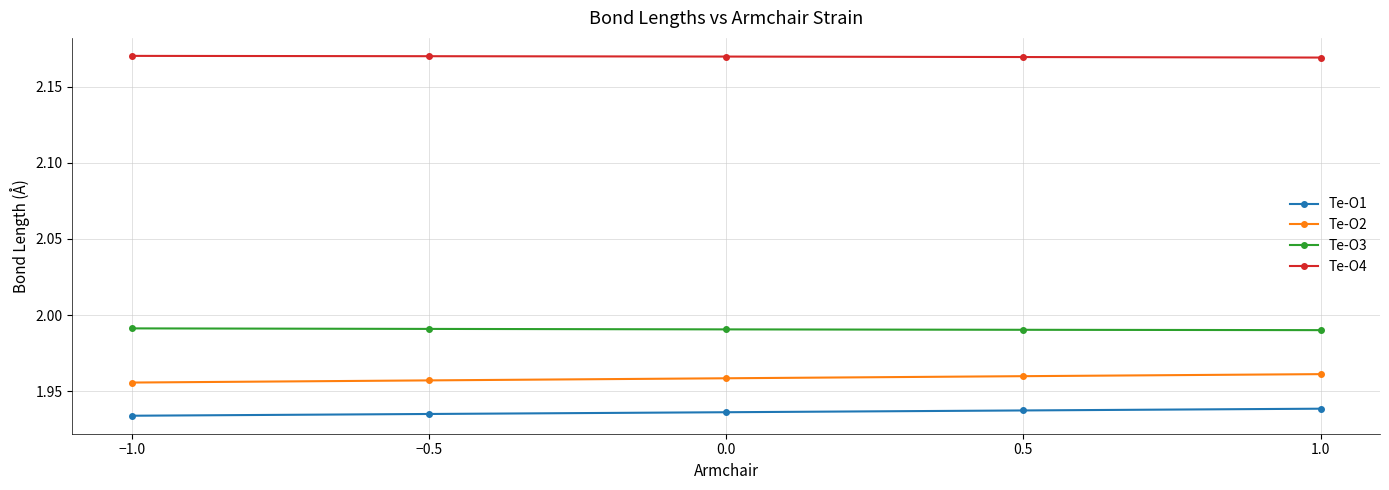

What position from the left is 0.0?

3